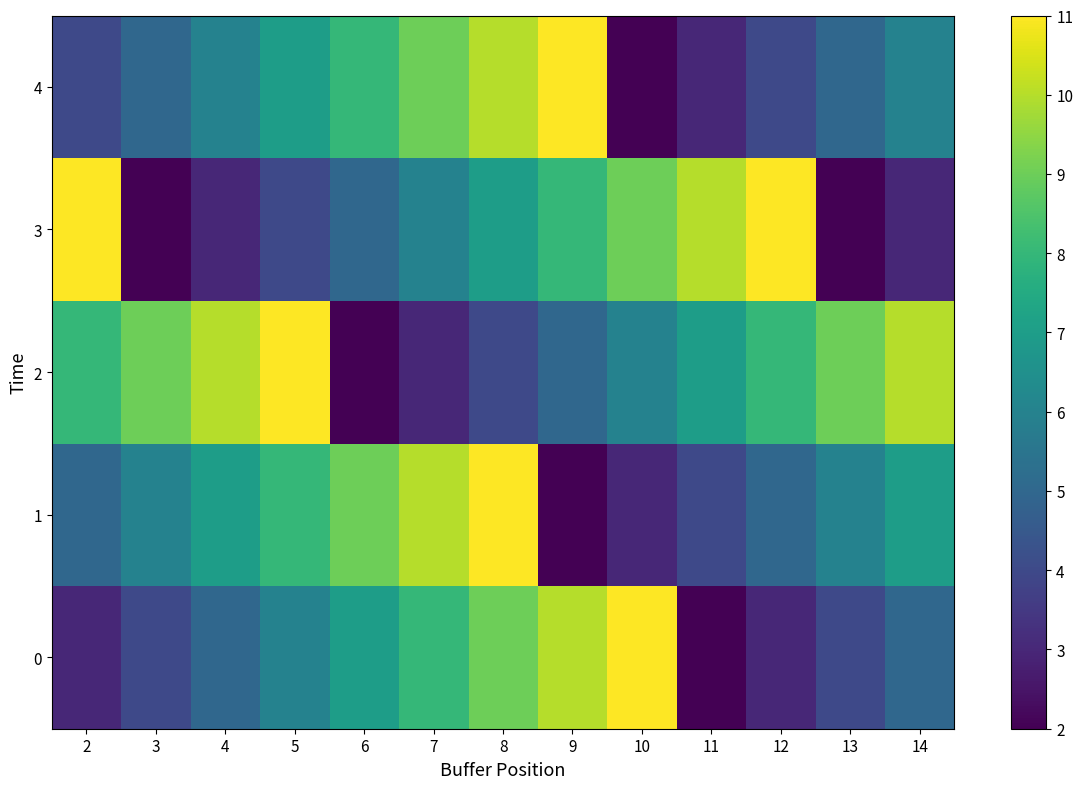

Which has a higher value, 12 or 14?

14